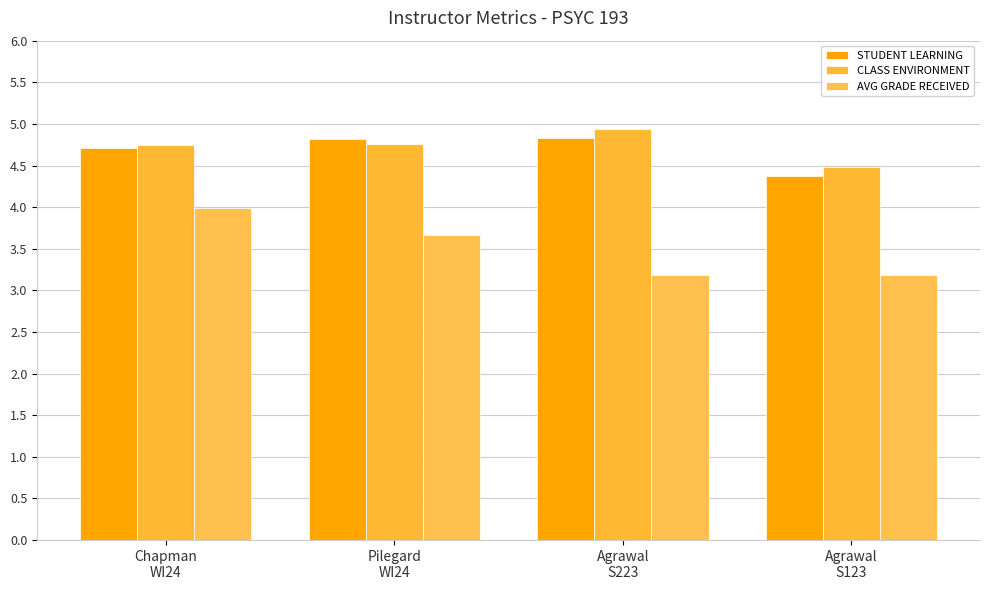

What is the highest value of the CLASS ENVIRONMENT series?

4.9